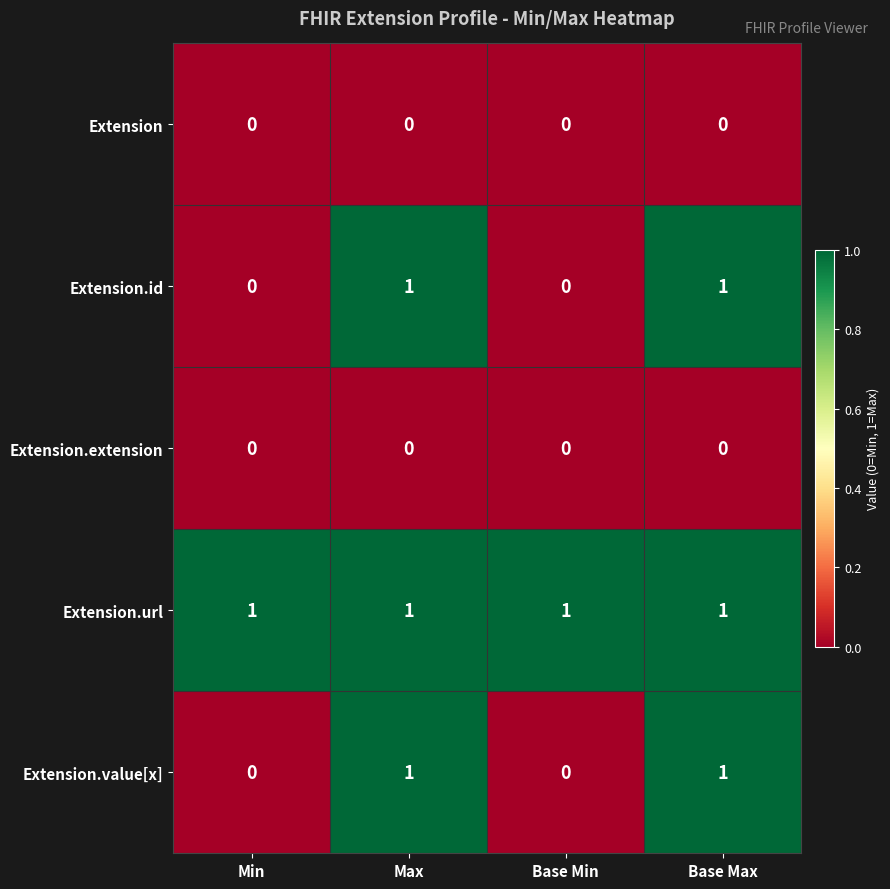

Reading left to right, transcribe all the data shown in this chart.

Extension: 0	0	0	0
Extension.id: 0	1	0	1
Extension.extension: 0	0	0	0
Extension.url: 1	1	1	1
Extension.value[x]: 0	1	0	1